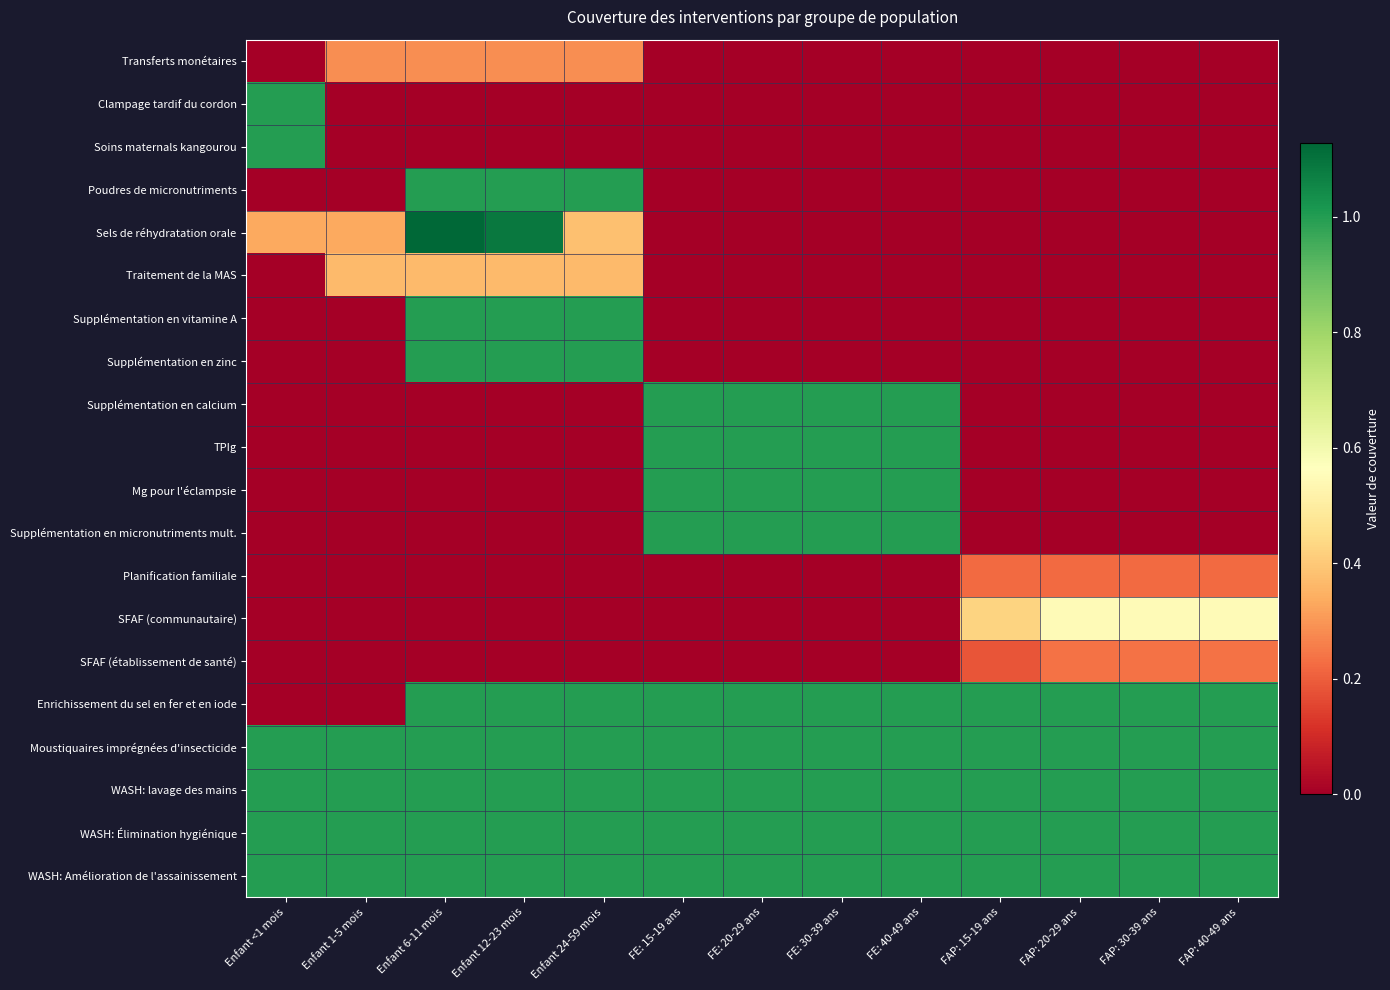

Reading left to right, extract all data points from this chart.

Transferts monétaires: Enfant <1 mois=0.0	Enfant 1-5 mois=0.3	Enfant 6-11 mois=0.3	Enfant 12-23 mois=0.3	Enfant 24-59 mois=0.3	FE: 15-19 ans=0.0	FE: 20-29 ans=0.0	FE: 30-39 ans=0.0	FE: 40-49 ans=0.0	FAP: 15-19 ans=0.0	FAP: 20-29 ans=0.0	FAP: 30-39 ans=0.0	FAP: 40-49 ans=0.0
Clampage tardif du cordon: Enfant <1 mois=1.0	Enfant 1-5 mois=0.0	Enfant 6-11 mois=0.0	Enfant 12-23 mois=0.0	Enfant 24-59 mois=0.0	FE: 15-19 ans=0.0	FE: 20-29 ans=0.0	FE: 30-39 ans=0.0	FE: 40-49 ans=0.0	FAP: 15-19 ans=0.0	FAP: 20-29 ans=0.0	FAP: 30-39 ans=0.0	FAP: 40-49 ans=0.0
Soins maternals kangourou: Enfant <1 mois=1.0	Enfant 1-5 mois=0.0	Enfant 6-11 mois=0.0	Enfant 12-23 mois=0.0	Enfant 24-59 mois=0.0	FE: 15-19 ans=0.0	FE: 20-29 ans=0.0	FE: 30-39 ans=0.0	FE: 40-49 ans=0.0	FAP: 15-19 ans=0.0	FAP: 20-29 ans=0.0	FAP: 30-39 ans=0.0	FAP: 40-49 ans=0.0
Poudres de micronutriments: Enfant <1 mois=0.0	Enfant 1-5 mois=0.0	Enfant 6-11 mois=1.0	Enfant 12-23 mois=1.0	Enfant 24-59 mois=1.0	FE: 15-19 ans=0.0	FE: 20-29 ans=0.0	FE: 30-39 ans=0.0	FE: 40-49 ans=0.0	FAP: 15-19 ans=0.0	FAP: 20-29 ans=0.0	FAP: 30-39 ans=0.0	FAP: 40-49 ans=0.0
Sels de réhydratation orale: Enfant <1 mois=0.3	Enfant 1-5 mois=0.3	Enfant 6-11 mois=1.1	Enfant 12-23 mois=1.1	Enfant 24-59 mois=0.4	FE: 15-19 ans=0.0	FE: 20-29 ans=0.0	FE: 30-39 ans=0.0	FE: 40-49 ans=0.0	FAP: 15-19 ans=0.0	FAP: 20-29 ans=0.0	FAP: 30-39 ans=0.0	FAP: 40-49 ans=0.0
Traitement de la MAS: Enfant <1 mois=0.0	Enfant 1-5 mois=0.4	Enfant 6-11 mois=0.4	Enfant 12-23 mois=0.4	Enfant 24-59 mois=0.4	FE: 15-19 ans=0.0	FE: 20-29 ans=0.0	FE: 30-39 ans=0.0	FE: 40-49 ans=0.0	FAP: 15-19 ans=0.0	FAP: 20-29 ans=0.0	FAP: 30-39 ans=0.0	FAP: 40-49 ans=0.0
Supplémentation en vitamine A: Enfant <1 mois=0.0	Enfant 1-5 mois=0.0	Enfant 6-11 mois=1.0	Enfant 12-23 mois=1.0	Enfant 24-59 mois=1.0	FE: 15-19 ans=0.0	FE: 20-29 ans=0.0	FE: 30-39 ans=0.0	FE: 40-49 ans=0.0	FAP: 15-19 ans=0.0	FAP: 20-29 ans=0.0	FAP: 30-39 ans=0.0	FAP: 40-49 ans=0.0
Supplémentation en zinc: Enfant <1 mois=0.0	Enfant 1-5 mois=0.0	Enfant 6-11 mois=1.0	Enfant 12-23 mois=1.0	Enfant 24-59 mois=1.0	FE: 15-19 ans=0.0	FE: 20-29 ans=0.0	FE: 30-39 ans=0.0	FE: 40-49 ans=0.0	FAP: 15-19 ans=0.0	FAP: 20-29 ans=0.0	FAP: 30-39 ans=0.0	FAP: 40-49 ans=0.0
Supplémentation en calcium: Enfant <1 mois=0.0	Enfant 1-5 mois=0.0	Enfant 6-11 mois=0.0	Enfant 12-23 mois=0.0	Enfant 24-59 mois=0.0	FE: 15-19 ans=1.0	FE: 20-29 ans=1.0	FE: 30-39 ans=1.0	FE: 40-49 ans=1.0	FAP: 15-19 ans=0.0	FAP: 20-29 ans=0.0	FAP: 30-39 ans=0.0	FAP: 40-49 ans=0.0
TPIg: Enfant <1 mois=0.0	Enfant 1-5 mois=0.0	Enfant 6-11 mois=0.0	Enfant 12-23 mois=0.0	Enfant 24-59 mois=0.0	FE: 15-19 ans=1.0	FE: 20-29 ans=1.0	FE: 30-39 ans=1.0	FE: 40-49 ans=1.0	FAP: 15-19 ans=0.0	FAP: 20-29 ans=0.0	FAP: 30-39 ans=0.0	FAP: 40-49 ans=0.0
Mg pour l'éclampsie: Enfant <1 mois=0.0	Enfant 1-5 mois=0.0	Enfant 6-11 mois=0.0	Enfant 12-23 mois=0.0	Enfant 24-59 mois=0.0	FE: 15-19 ans=1.0	FE: 20-29 ans=1.0	FE: 30-39 ans=1.0	FE: 40-49 ans=1.0	FAP: 15-19 ans=0.0	FAP: 20-29 ans=0.0	FAP: 30-39 ans=0.0	FAP: 40-49 ans=0.0
Supplémentation en micronutriments mult.: Enfant <1 mois=0.0	Enfant 1-5 mois=0.0	Enfant 6-11 mois=0.0	Enfant 12-23 mois=0.0	Enfant 24-59 mois=0.0	FE: 15-19 ans=1.0	FE: 20-29 ans=1.0	FE: 30-39 ans=1.0	FE: 40-49 ans=1.0	FAP: 15-19 ans=0.0	FAP: 20-29 ans=0.0	FAP: 30-39 ans=0.0	FAP: 40-49 ans=0.0
Planification familiale: Enfant <1 mois=0.0	Enfant 1-5 mois=0.0	Enfant 6-11 mois=0.0	Enfant 12-23 mois=0.0	Enfant 24-59 mois=0.0	FE: 15-19 ans=0.0	FE: 20-29 ans=0.0	FE: 30-39 ans=0.0	FE: 40-49 ans=0.0	FAP: 15-19 ans=0.2	FAP: 20-29 ans=0.2	FAP: 30-39 ans=0.2	FAP: 40-49 ans=0.2
SFAF (communautaire): Enfant <1 mois=0.0	Enfant 1-5 mois=0.0	Enfant 6-11 mois=0.0	Enfant 12-23 mois=0.0	Enfant 24-59 mois=0.0	FE: 15-19 ans=0.0	FE: 20-29 ans=0.0	FE: 30-39 ans=0.0	FE: 40-49 ans=0.0	FAP: 15-19 ans=0.4	FAP: 20-29 ans=0.5	FAP: 30-39 ans=0.5	FAP: 40-49 ans=0.5
SFAF (établissement de santé): Enfant <1 mois=0.0	Enfant 1-5 mois=0.0	Enfant 6-11 mois=0.0	Enfant 12-23 mois=0.0	Enfant 24-59 mois=0.0	FE: 15-19 ans=0.0	FE: 20-29 ans=0.0	FE: 30-39 ans=0.0	FE: 40-49 ans=0.0	FAP: 15-19 ans=0.2	FAP: 20-29 ans=0.2	FAP: 30-39 ans=0.2	FAP: 40-49 ans=0.2
Enrichissement du sel en fer et en iode: Enfant <1 mois=0.0	Enfant 1-5 mois=0.0	Enfant 6-11 mois=1.0	Enfant 12-23 mois=1.0	Enfant 24-59 mois=1.0	FE: 15-19 ans=1.0	FE: 20-29 ans=1.0	FE: 30-39 ans=1.0	FE: 40-49 ans=1.0	FAP: 15-19 ans=1.0	FAP: 20-29 ans=1.0	FAP: 30-39 ans=1.0	FAP: 40-49 ans=1.0
Moustiquaires imprégnées d'insecticide: Enfant <1 mois=1.0	Enfant 1-5 mois=1.0	Enfant 6-11 mois=1.0	Enfant 12-23 mois=1.0	Enfant 24-59 mois=1.0	FE: 15-19 ans=1.0	FE: 20-29 ans=1.0	FE: 30-39 ans=1.0	FE: 40-49 ans=1.0	FAP: 15-19 ans=1.0	FAP: 20-29 ans=1.0	FAP: 30-39 ans=1.0	FAP: 40-49 ans=1.0
WASH: lavage des mains: Enfant <1 mois=1.0	Enfant 1-5 mois=1.0	Enfant 6-11 mois=1.0	Enfant 12-23 mois=1.0	Enfant 24-59 mois=1.0	FE: 15-19 ans=1.0	FE: 20-29 ans=1.0	FE: 30-39 ans=1.0	FE: 40-49 ans=1.0	FAP: 15-19 ans=1.0	FAP: 20-29 ans=1.0	FAP: 30-39 ans=1.0	FAP: 40-49 ans=1.0
WASH: Élimination hygiénique: Enfant <1 mois=1.0	Enfant 1-5 mois=1.0	Enfant 6-11 mois=1.0	Enfant 12-23 mois=1.0	Enfant 24-59 mois=1.0	FE: 15-19 ans=1.0	FE: 20-29 ans=1.0	FE: 30-39 ans=1.0	FE: 40-49 ans=1.0	FAP: 15-19 ans=1.0	FAP: 20-29 ans=1.0	FAP: 30-39 ans=1.0	FAP: 40-49 ans=1.0
WASH: Amélioration de l'assainissement: Enfant <1 mois=1.0	Enfant 1-5 mois=1.0	Enfant 6-11 mois=1.0	Enfant 12-23 mois=1.0	Enfant 24-59 mois=1.0	FE: 15-19 ans=1.0	FE: 20-29 ans=1.0	FE: 30-39 ans=1.0	FE: 40-49 ans=1.0	FAP: 15-19 ans=1.0	FAP: 20-29 ans=1.0	FAP: 30-39 ans=1.0	FAP: 40-49 ans=1.0